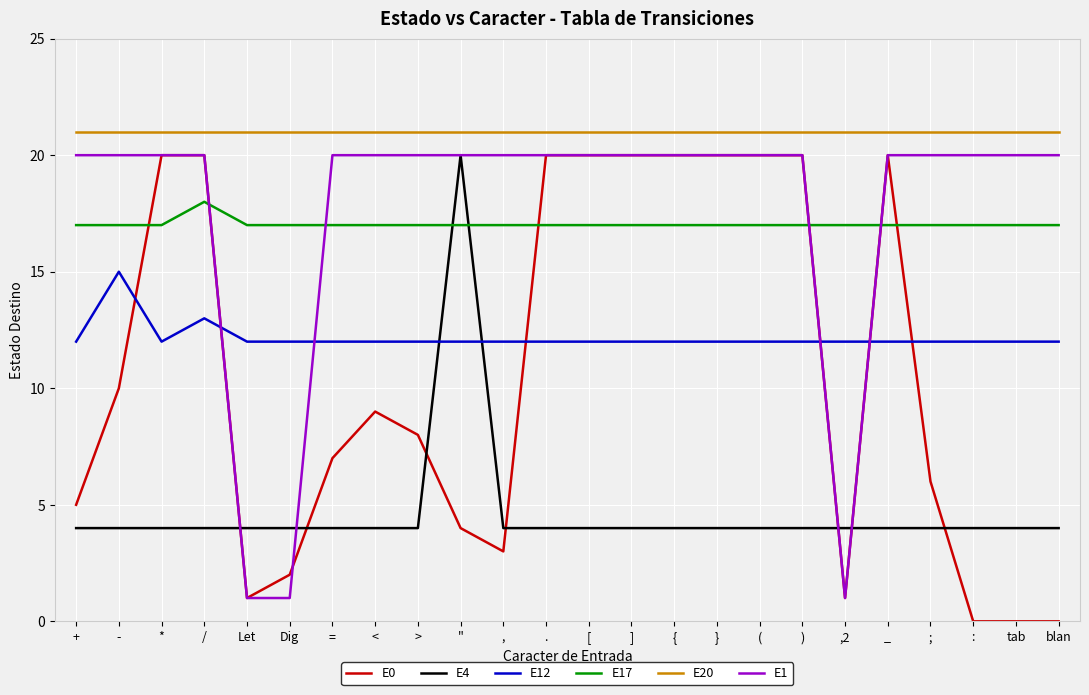

What is the difference between the maximum and minimum values in the E4 series?

16